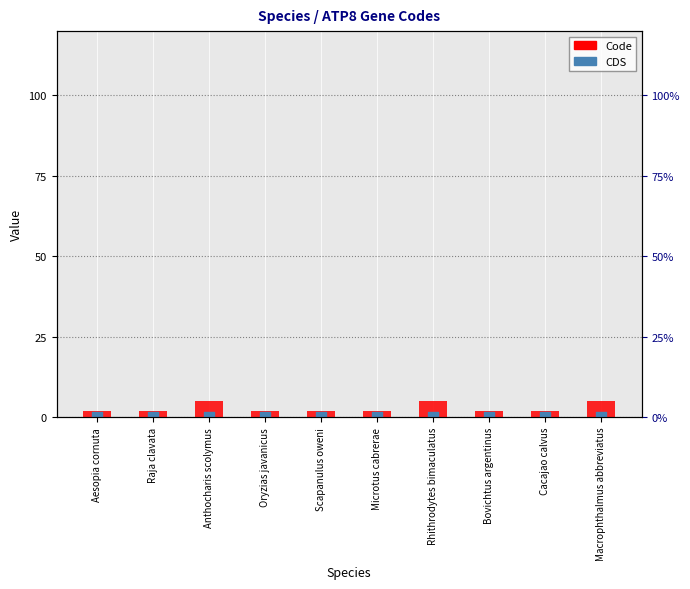

What are all the series names shown in the legend?

Code, CDS